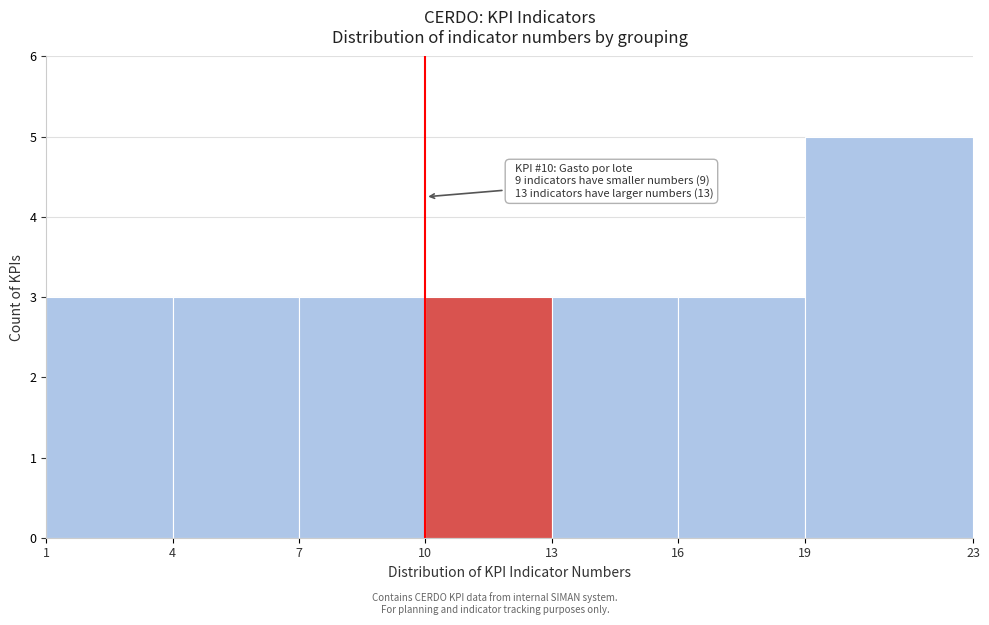

Over which range of the x-axis is the bar tallest?

19 to 23